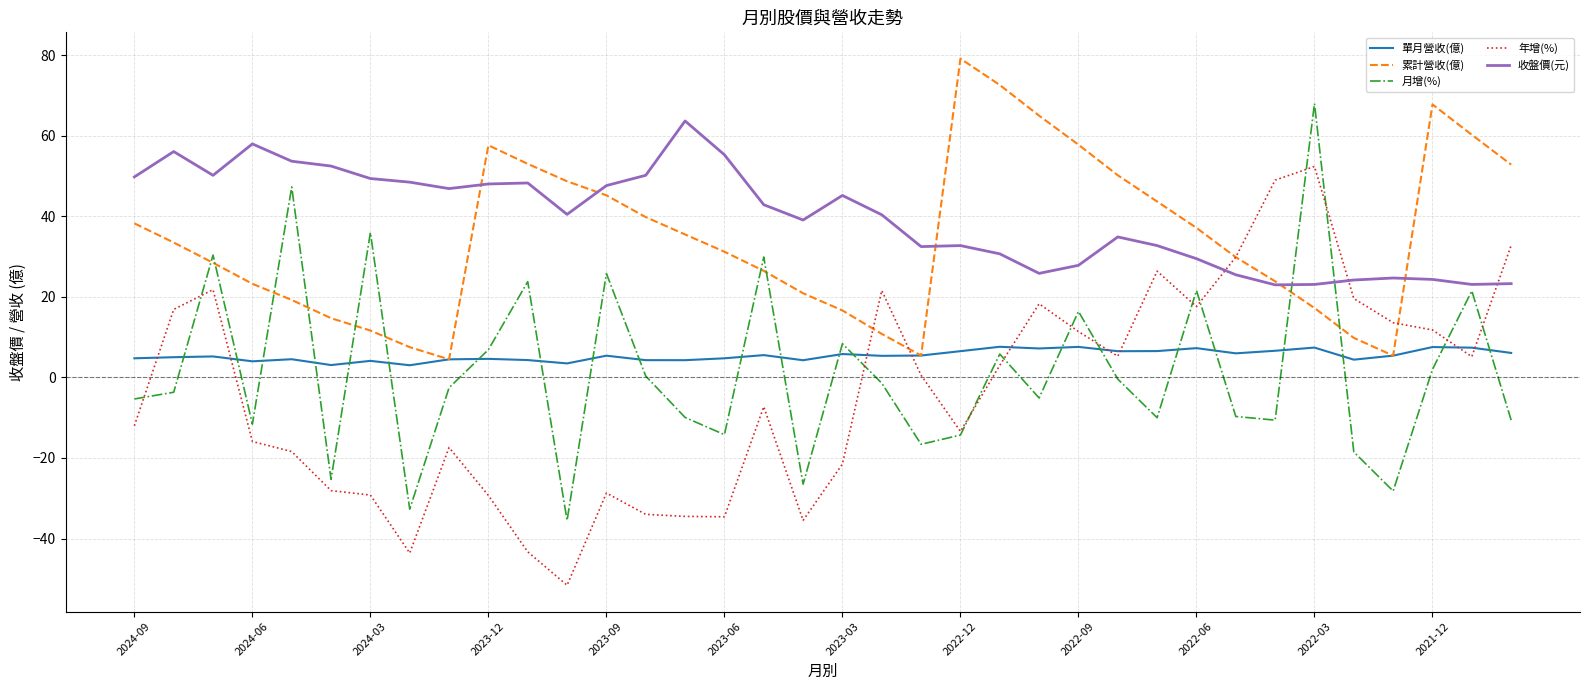

How many times do 年增(%) and 累計營收(億) cross each other?

4